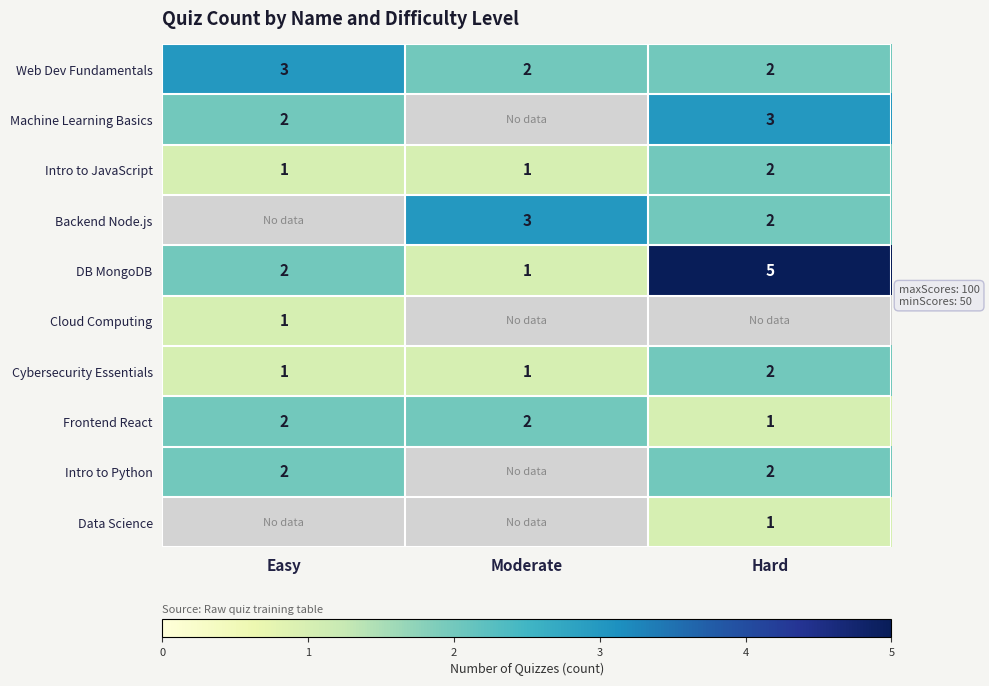

At how many categories does at least one series exceed 2?

3